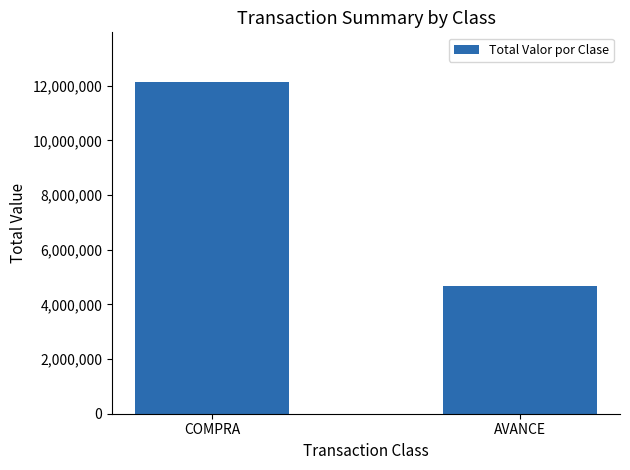

Rank the categories by value from lowest to highest.

AVANCE, COMPRA